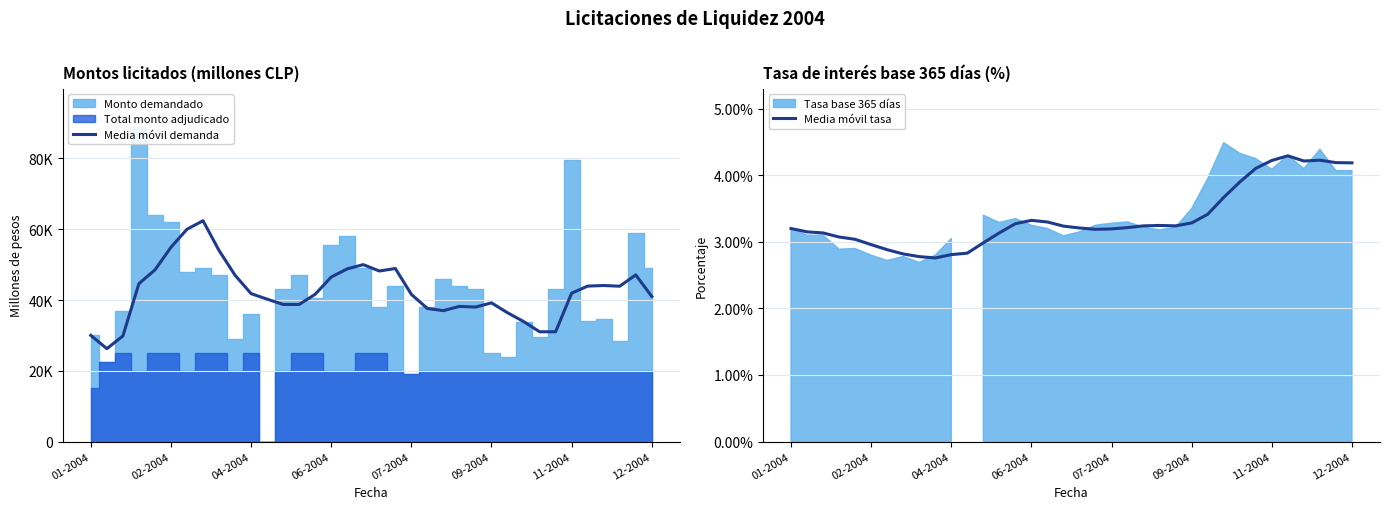

What is the maximum value for Media móvil tasa?

4.3